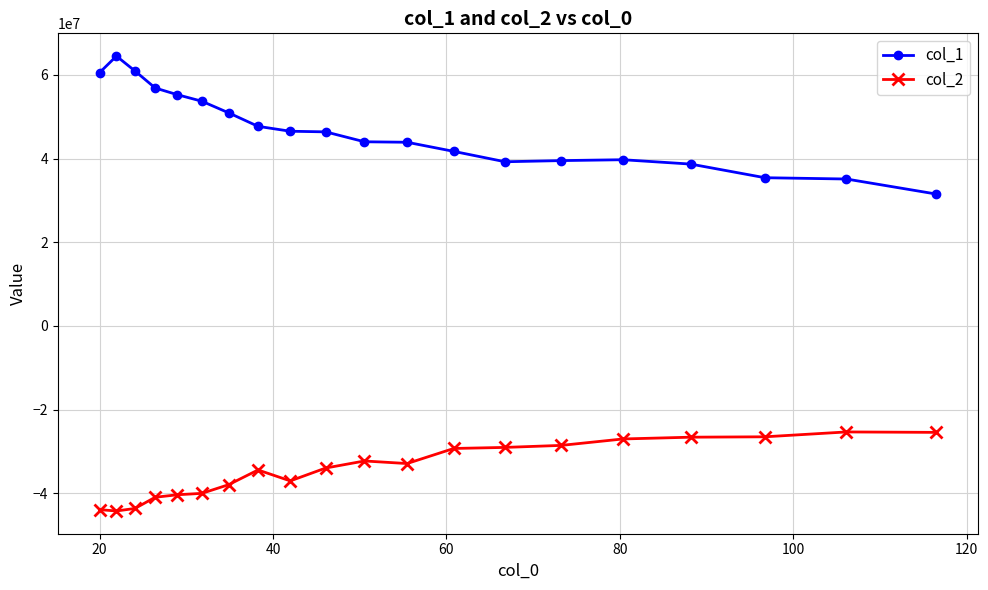

Which series has the largest range (max minus min)?

col_1